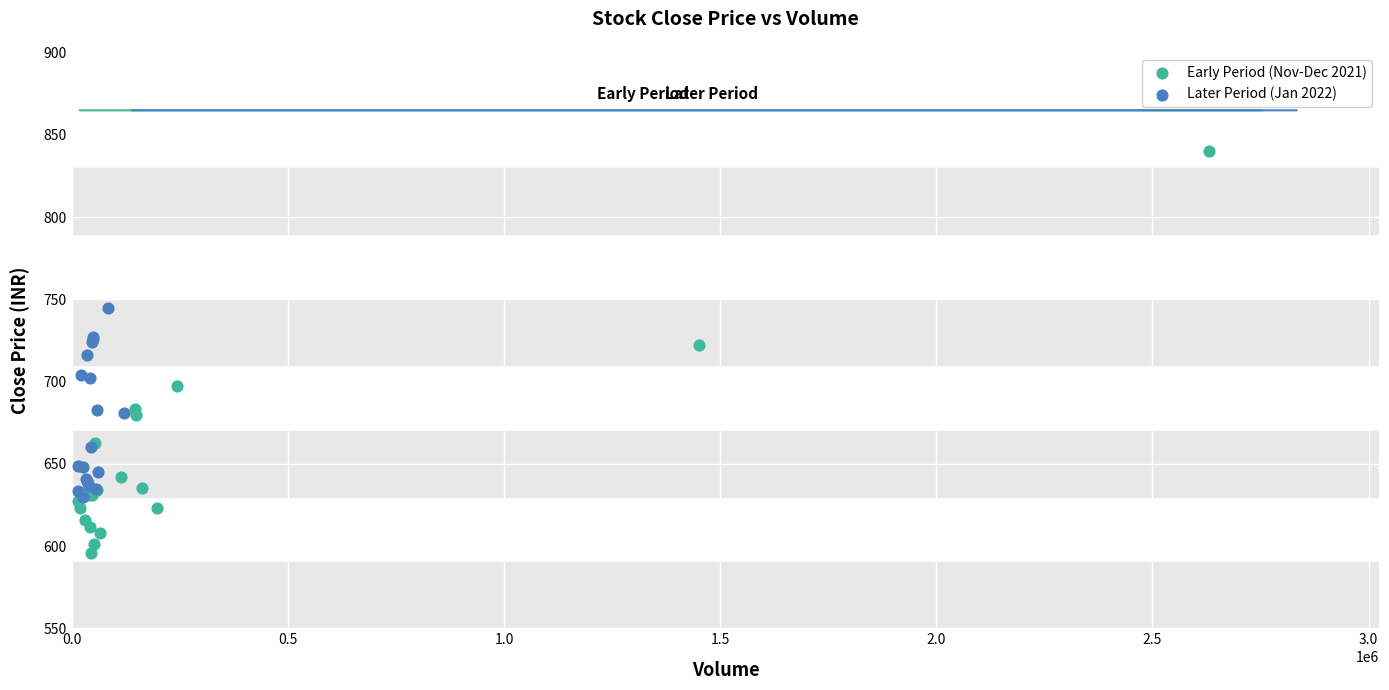

Which series contains the highest Y value?

Early Period (Nov-Dec 2021)